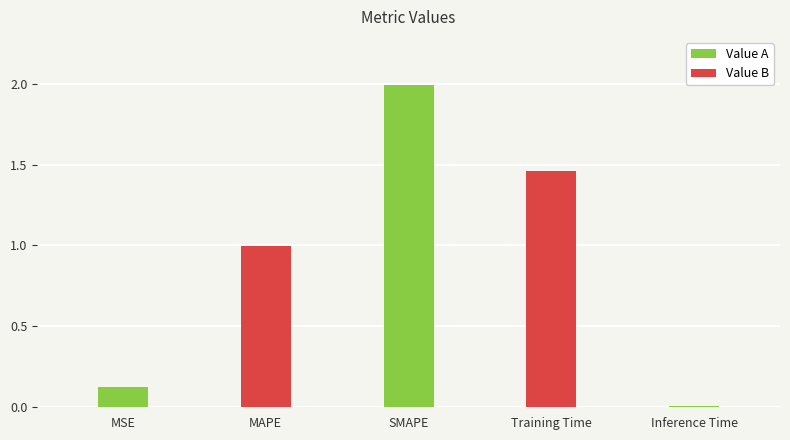

What is the change in value from MAPE to Inference Time?

-1.0